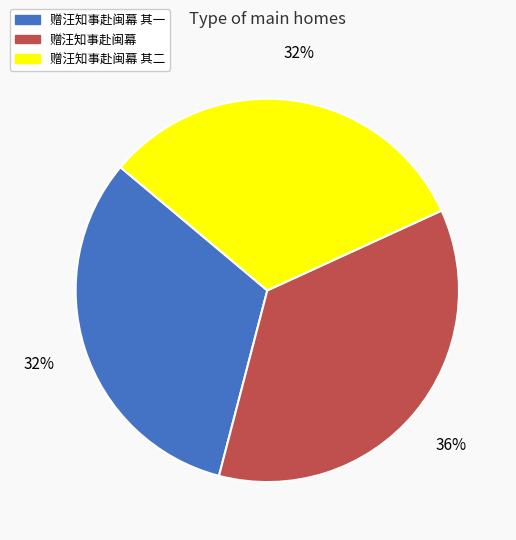

Which category has the biggest portion of the pie?

赠汪知事赴闽幕